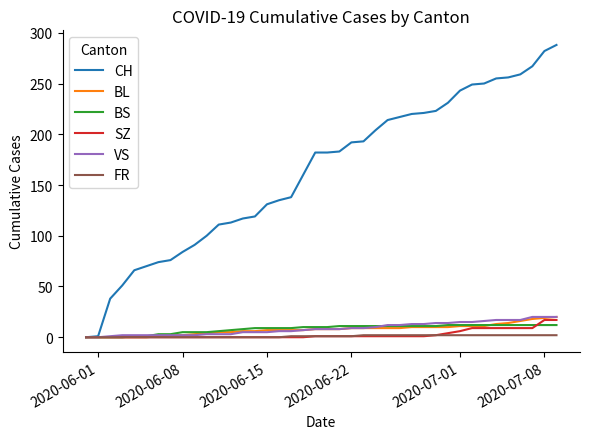

Which series has the widest spread of values?

CH